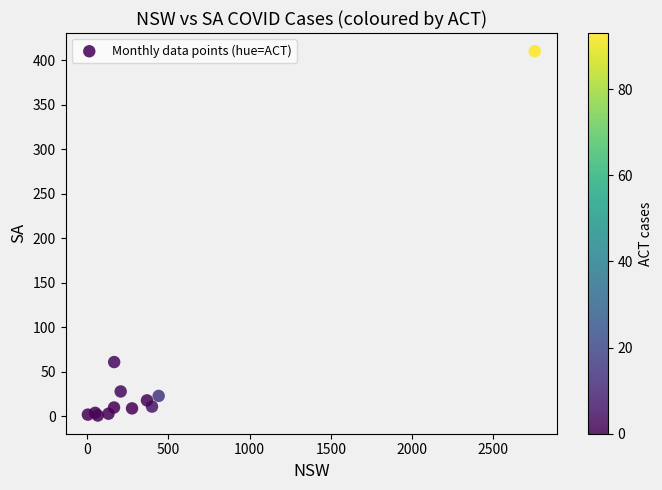

What Y value in the scatter plot is closest to 205?

61